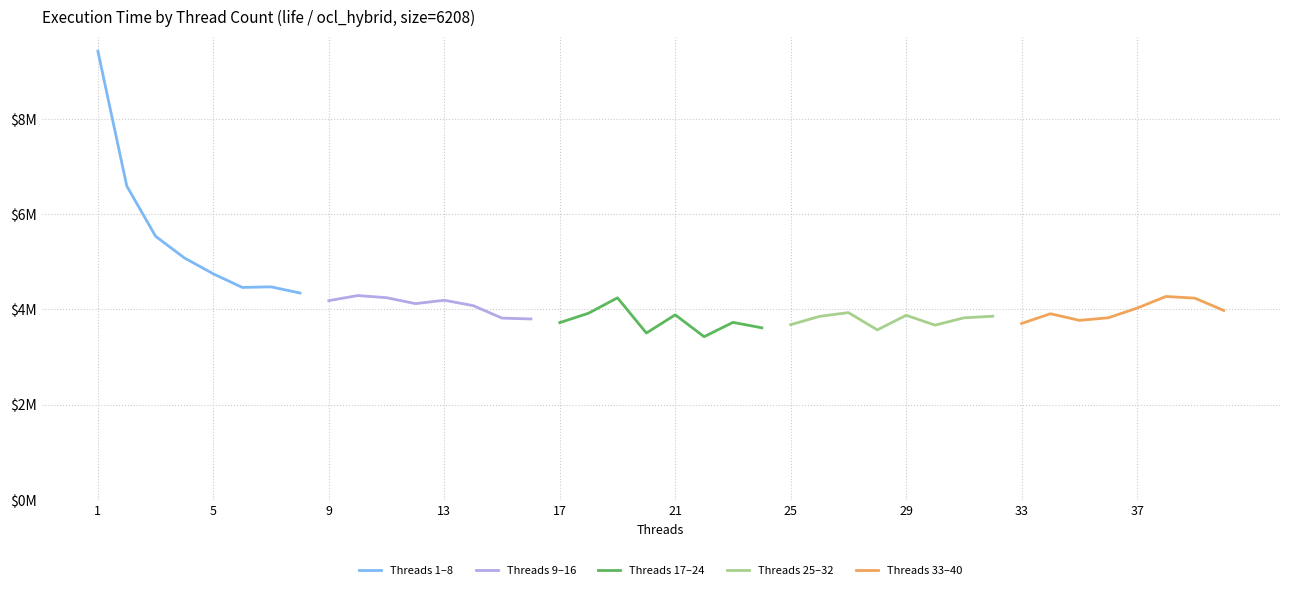

Which series has the largest range (max minus min)?

Threads 1–8